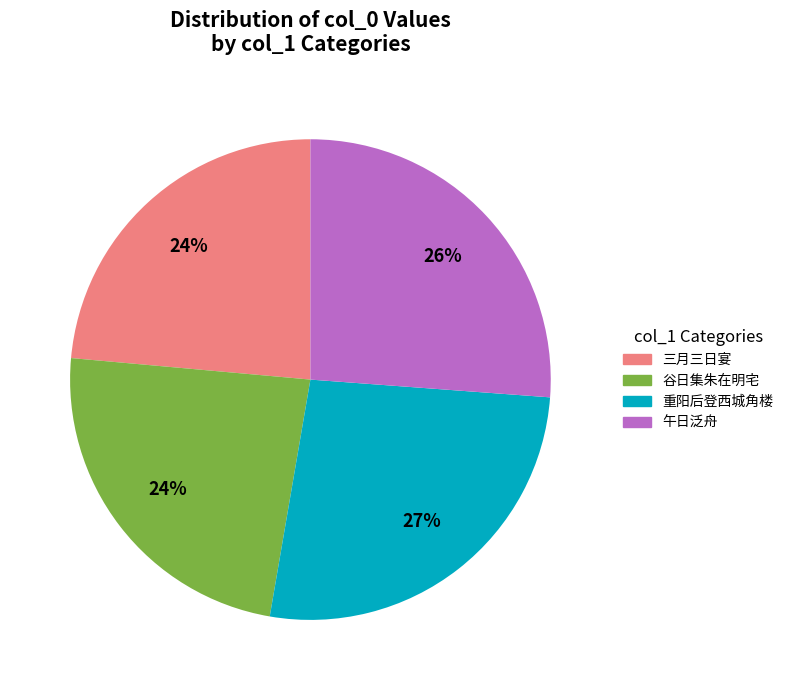

To the nearest percent, what is the difference between the largest and smallest slice percentages?

3%